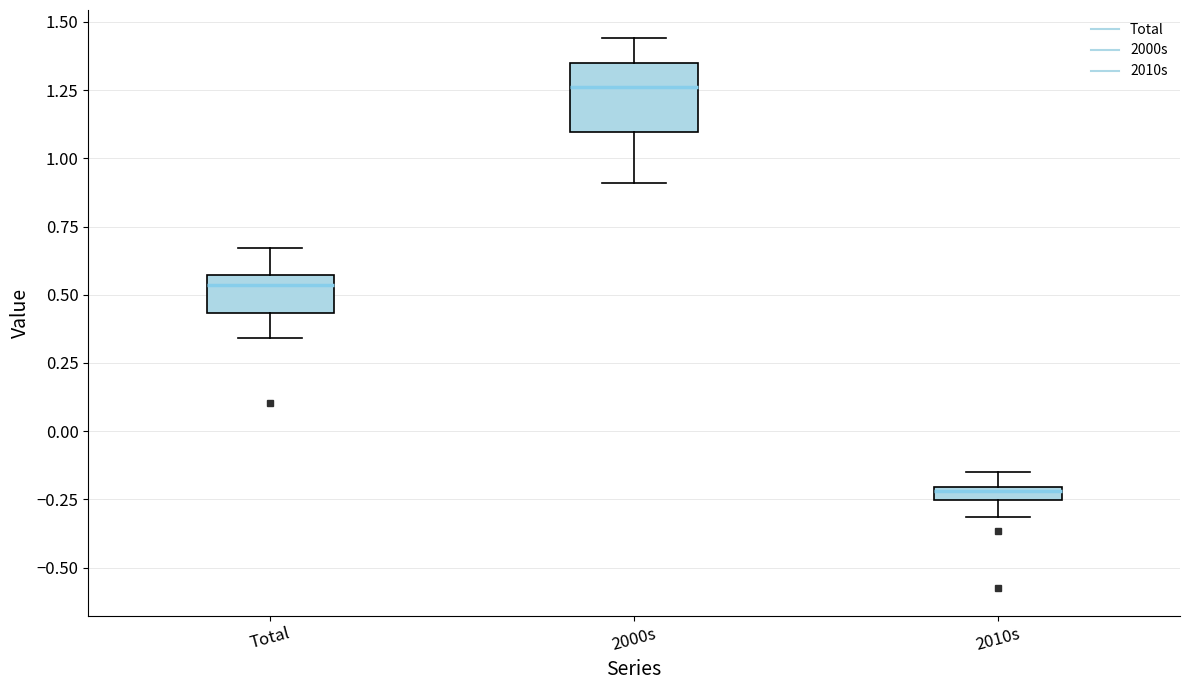

Which box is the tallest, from its lower edge to its upper edge?

2000s